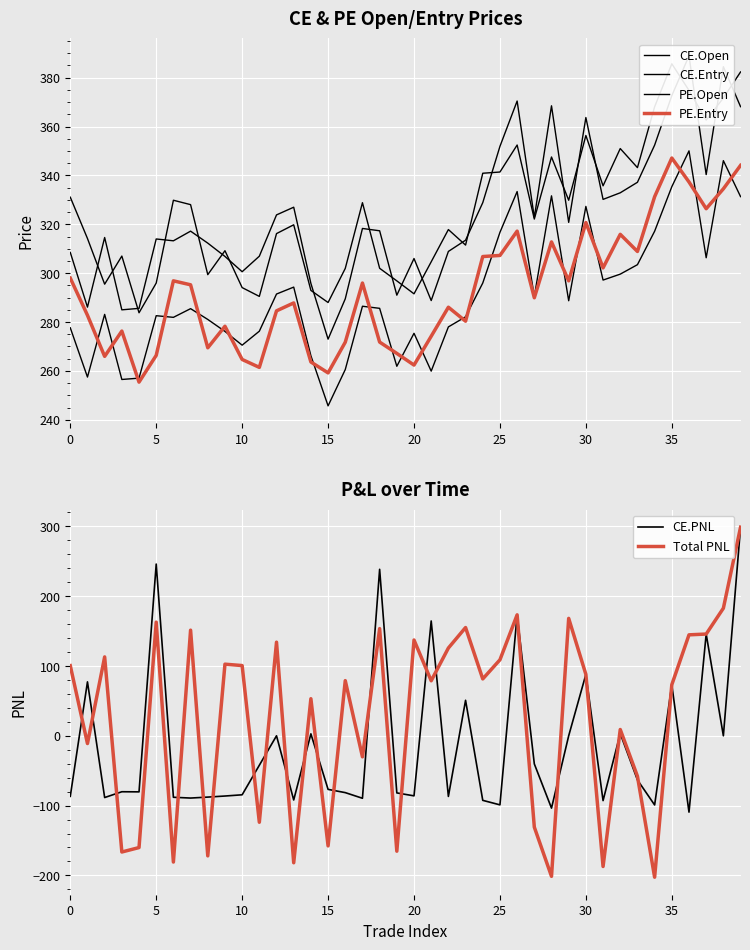

The CE.PNL series shows 48.4 at 35. True or false?

False